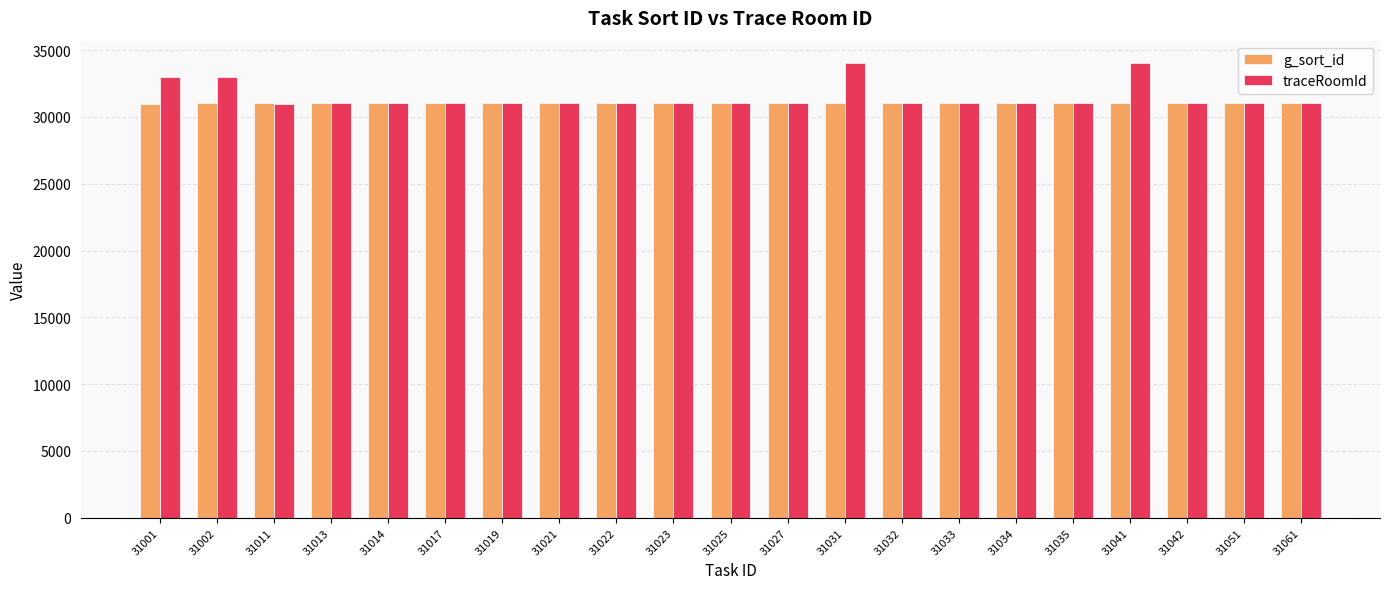

How many categories are shown in the chart?

21